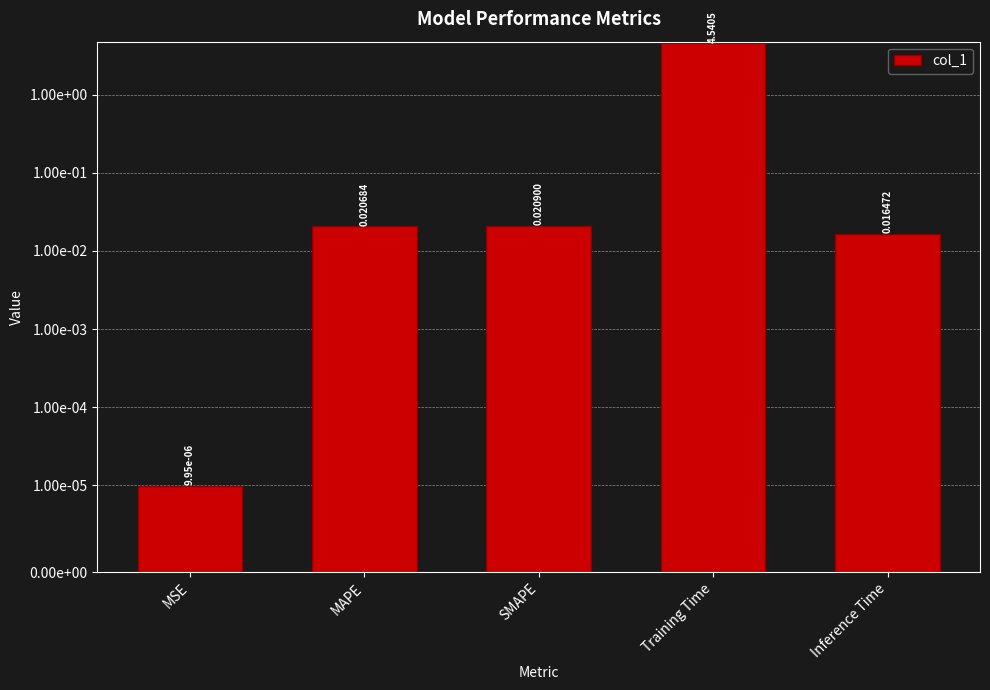

What is the label of the 3rd bar from the right?

SMAPE